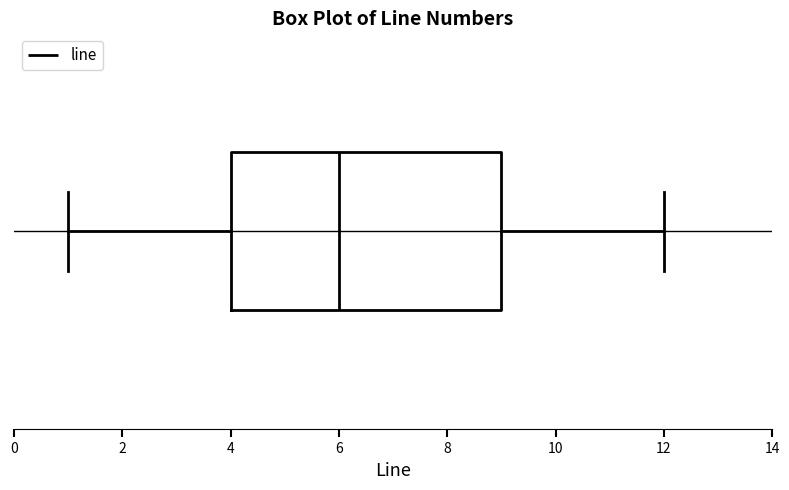

Where does the left whisker of the box end on the x-axis? The values are not printed on the chart, so give them approximately, as read against the axis.

1